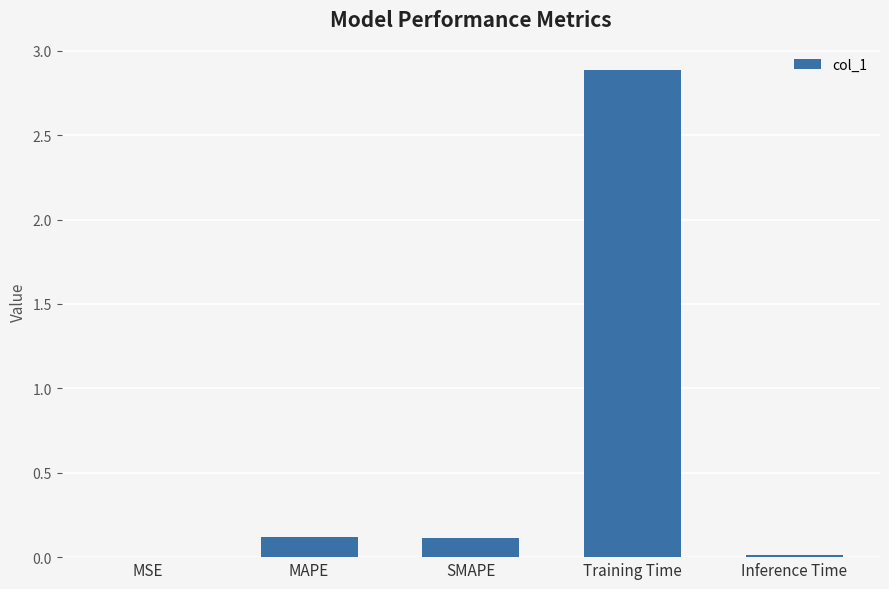

Which has a higher value, SMAPE or MSE?

SMAPE